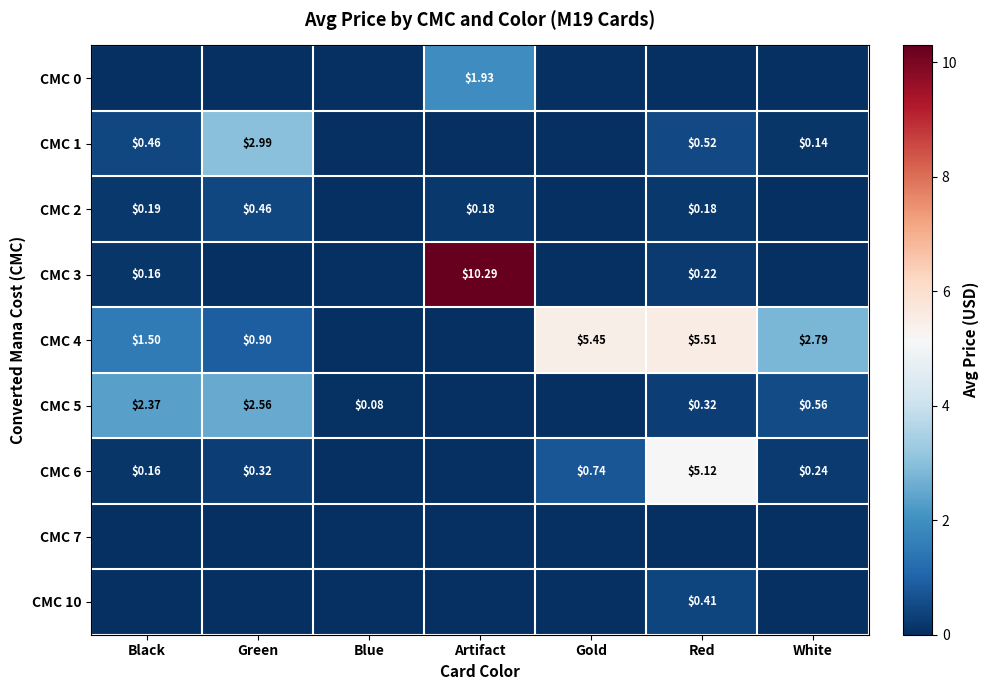

What is the greatest value displayed?

10.3